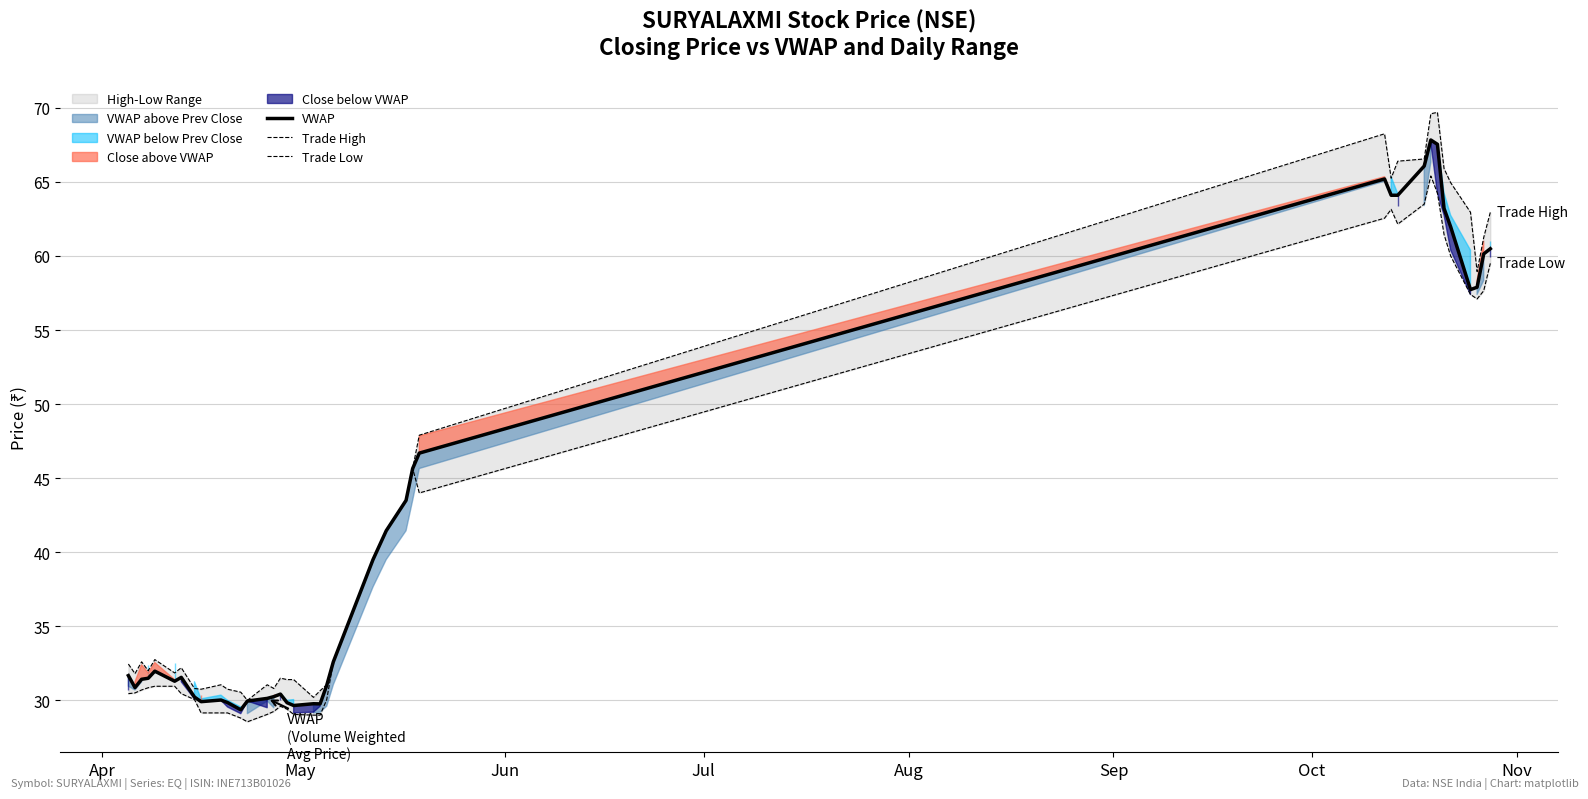

What is the highest value of the VWAP series?

67.8